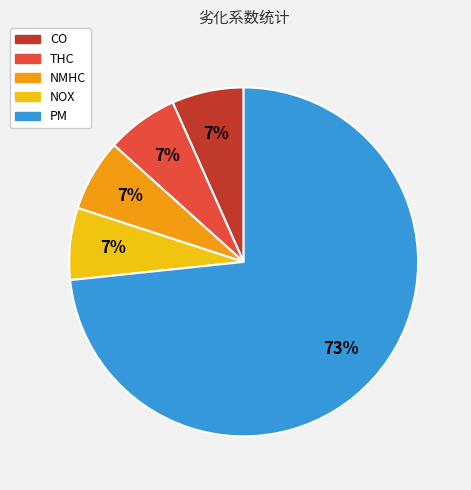

The CO slice represents 1% of the pie. True or false?

False